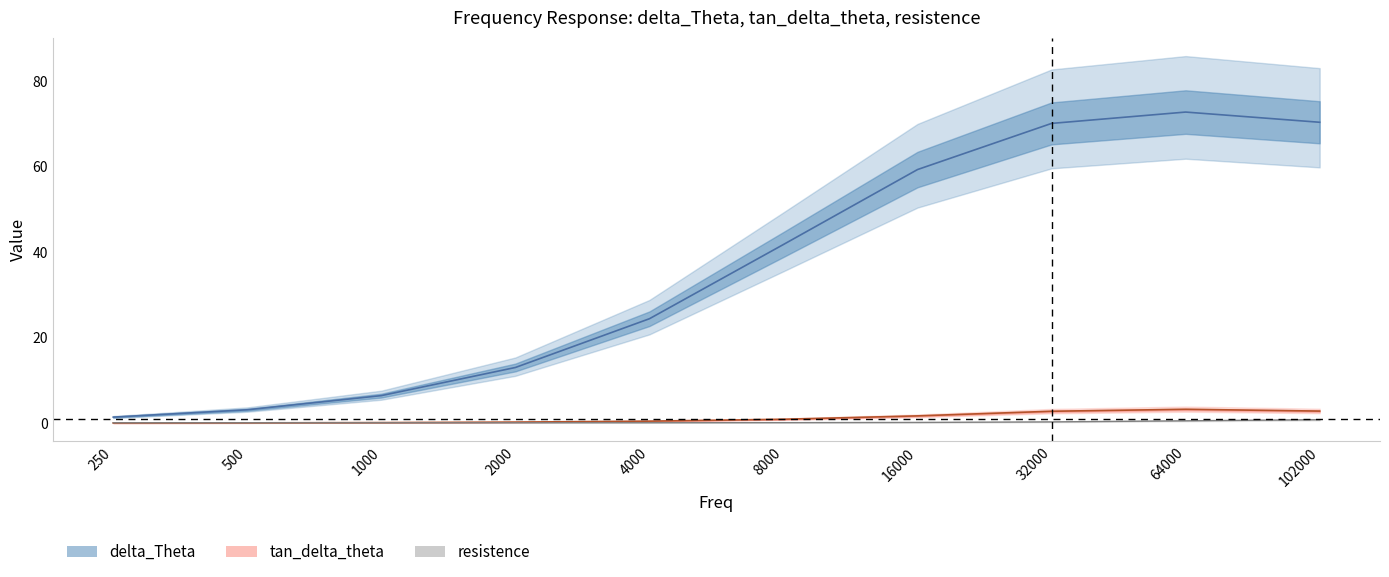

Between 2000 and 32000, which series saw the biggest shift?

delta_Theta